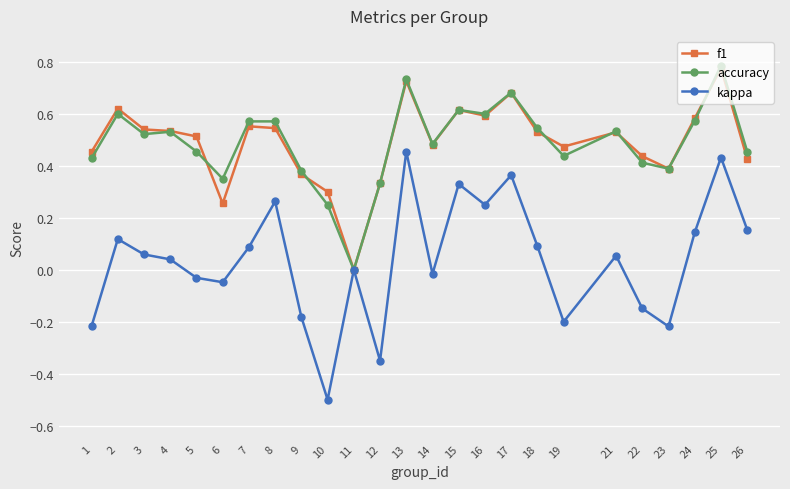

Is it true that accuracy equals 0.6 at 16?

True